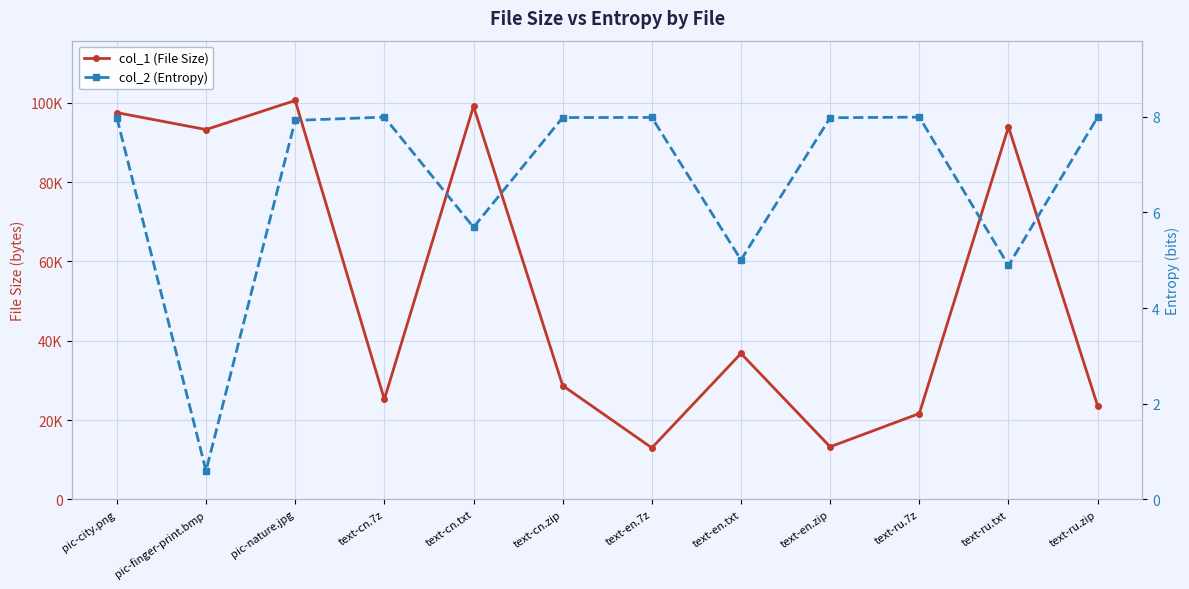

Which series has the largest total across all categories?

col_1 (File Size)